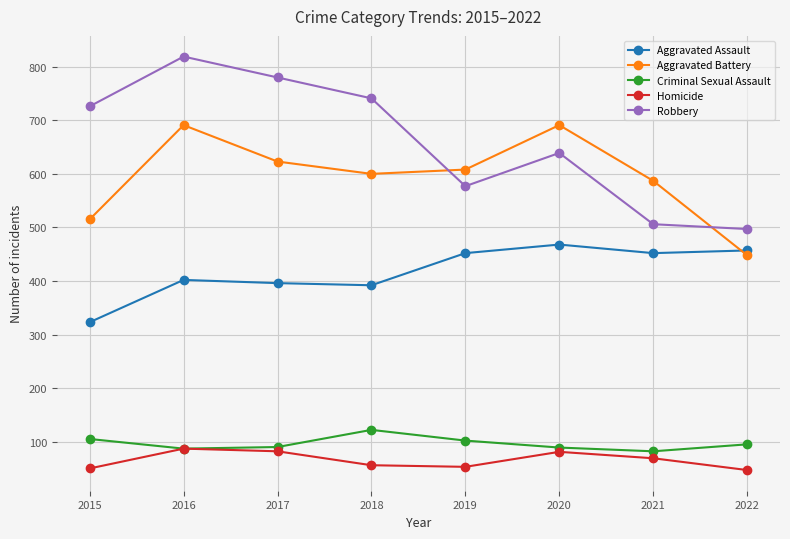

At which category is the sum across all series the highest?

2016